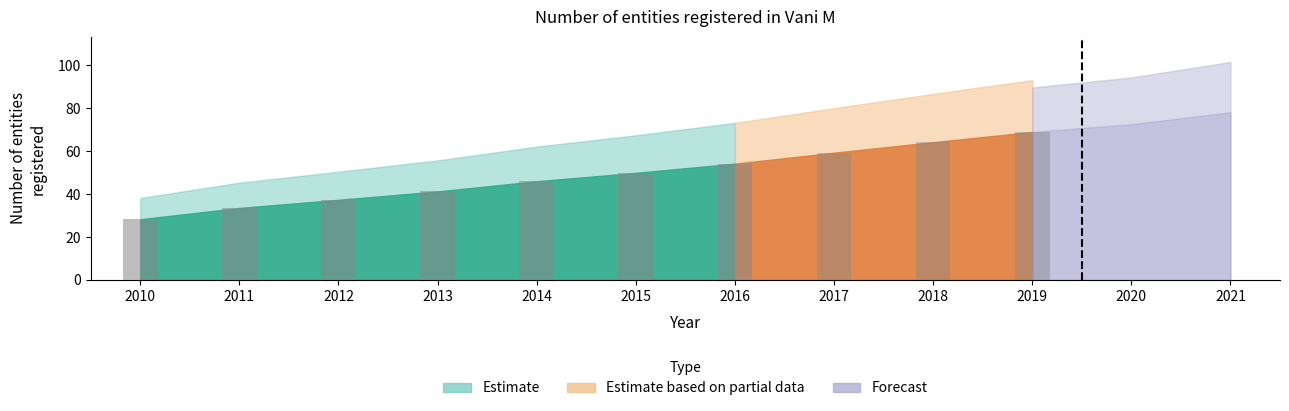

Rank the categories by value from lowest to highest.

2010, 2011, 2012, 2013, 2014, 2015, 2016, 2017, 2018, 2019, 2020, 2021